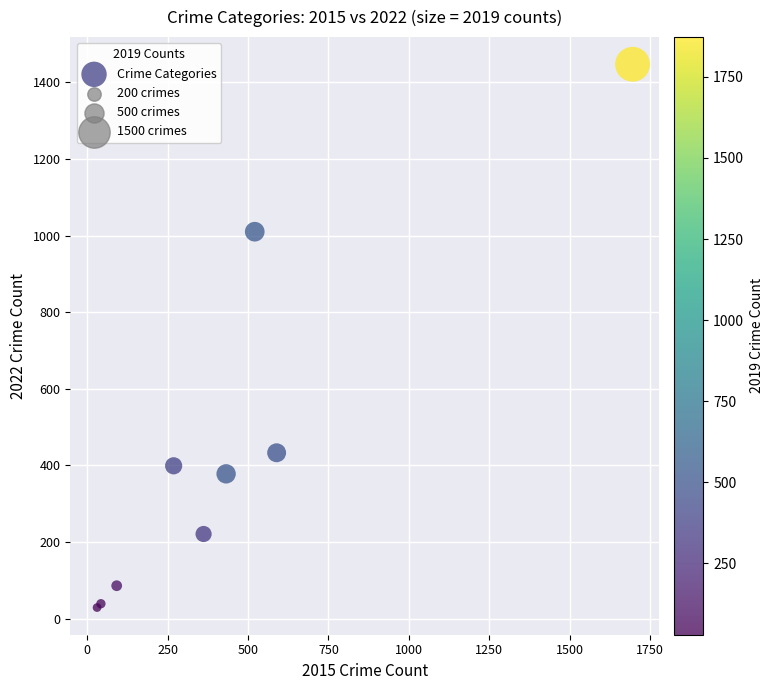

What Y value in the scatter plot is closest to 738?

1010